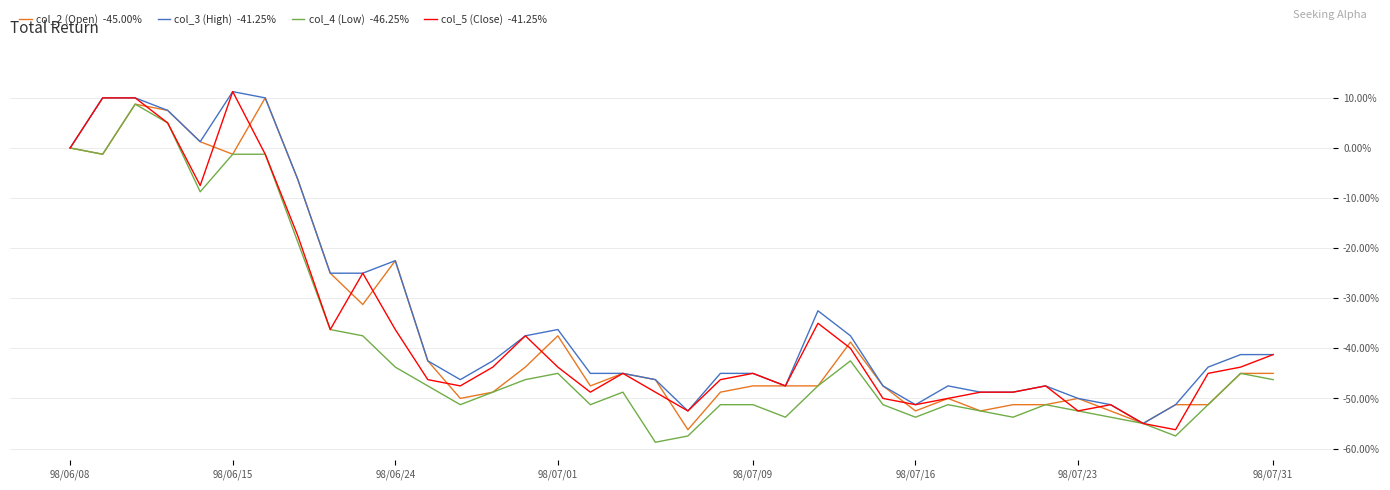

Is this an area chart (filled region under the line)?

No